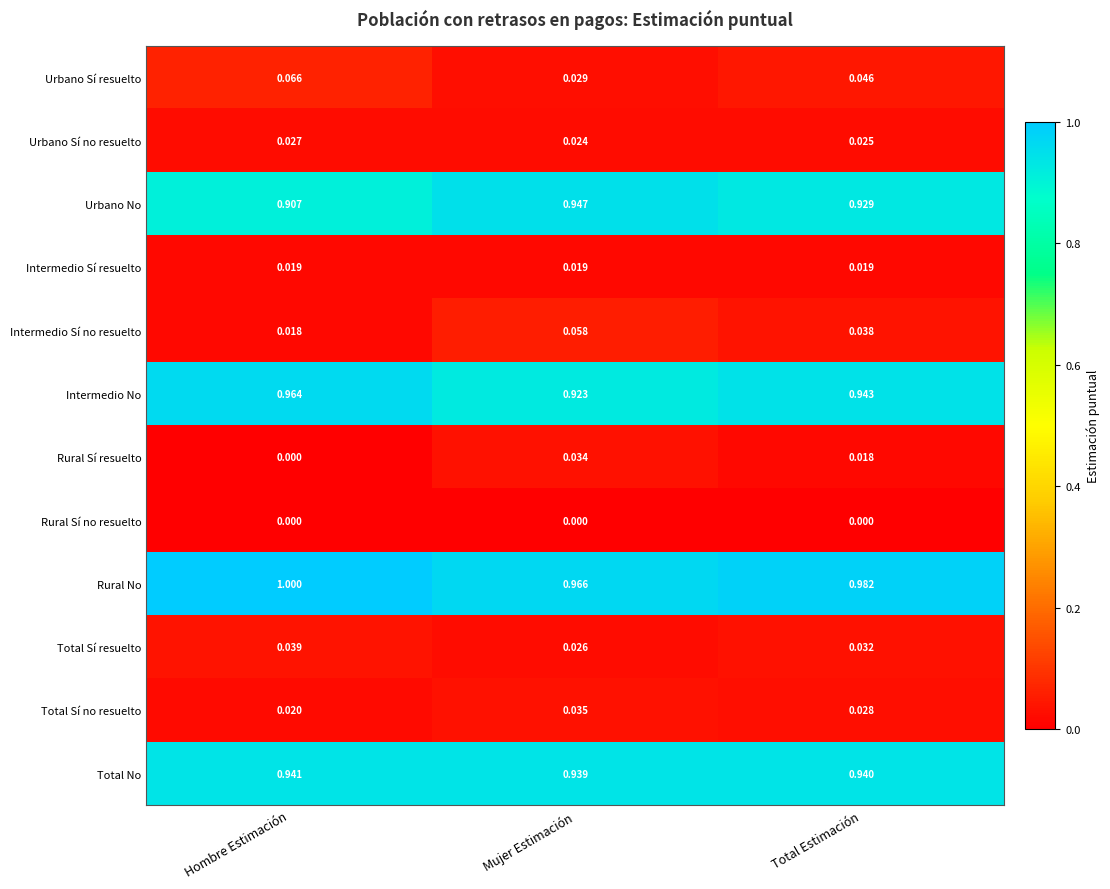

Which series has the largest total across all categories?

Rural No